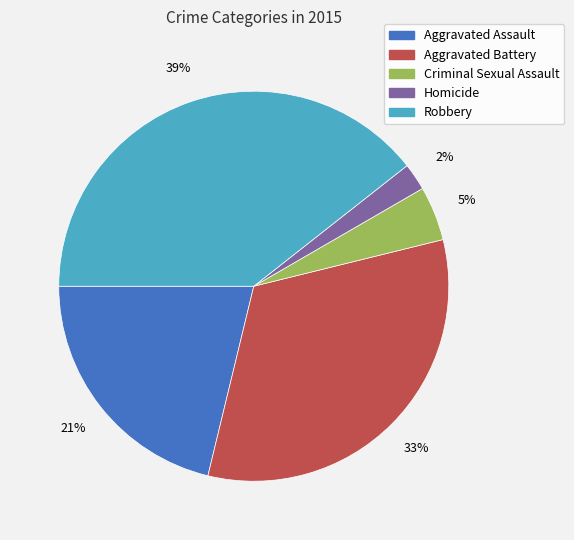

Is it true that Robbery is 31% of the pie?

False